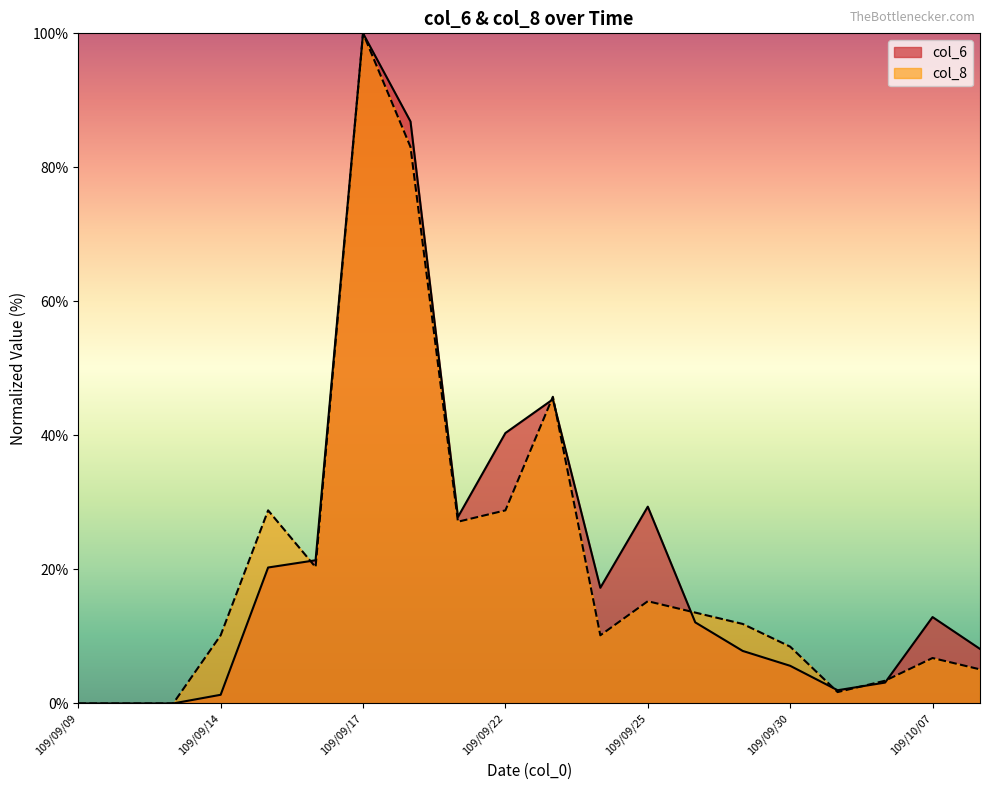

Reading left to right, transcribe all the data shown in this chart.

col_6: 0.0	0.0	0.0	1.3	20.3	21.4	100.0	86.8	27.8	40.4	45.4	17.3	29.4	12.1	7.8	5.6	2.0	3.1	12.9	8.1
col_8: 0.0	0.0	0.0	10.2	28.8	20.3	100.0	83.1	27.1	28.8	45.8	10.2	15.3	13.6	11.9	8.5	1.7	3.4	6.8	5.1